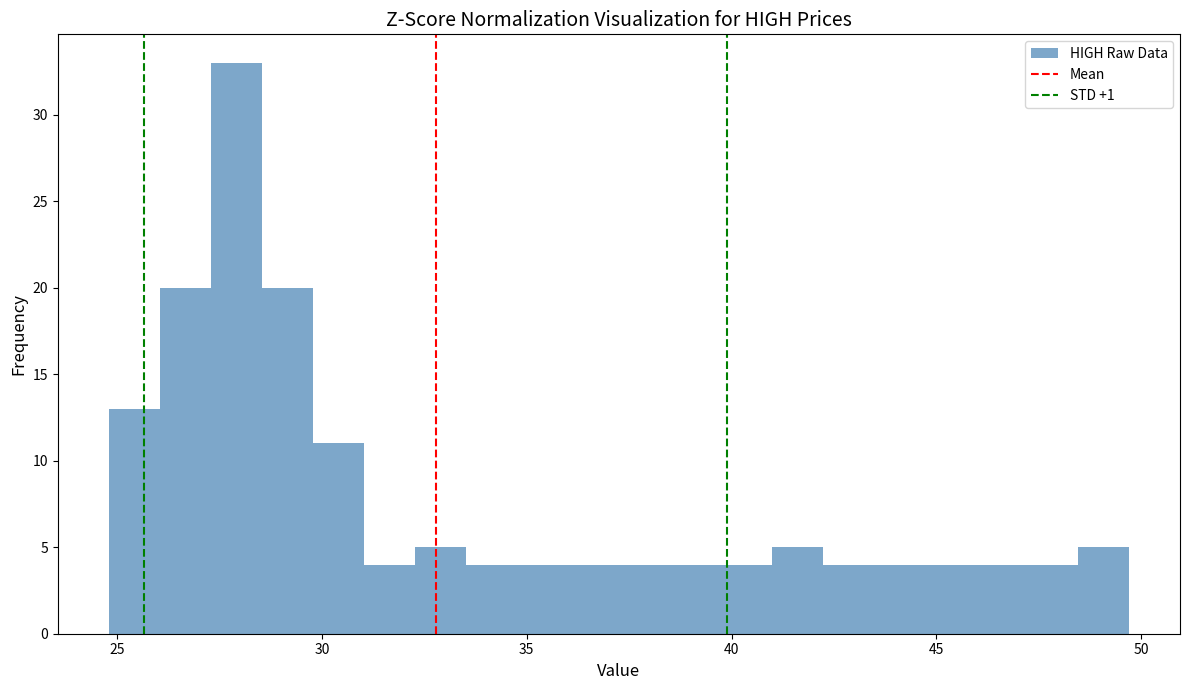

Around what value on the x-axis is the tallest bar? Give the approximate position of its centre, as read against the axis.

28.0